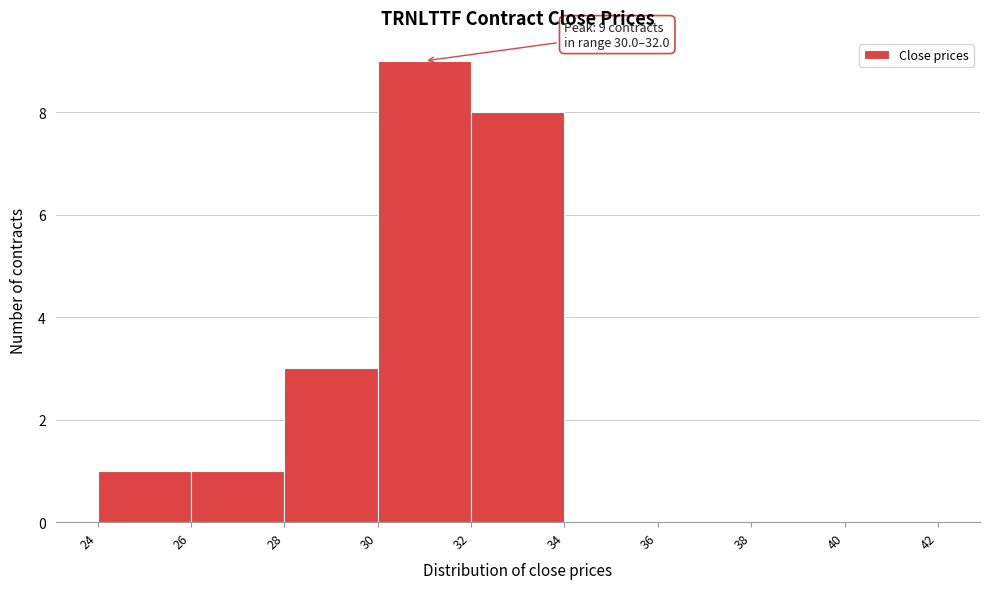

Over which range of the x-axis is the bar tallest?

30 to 32